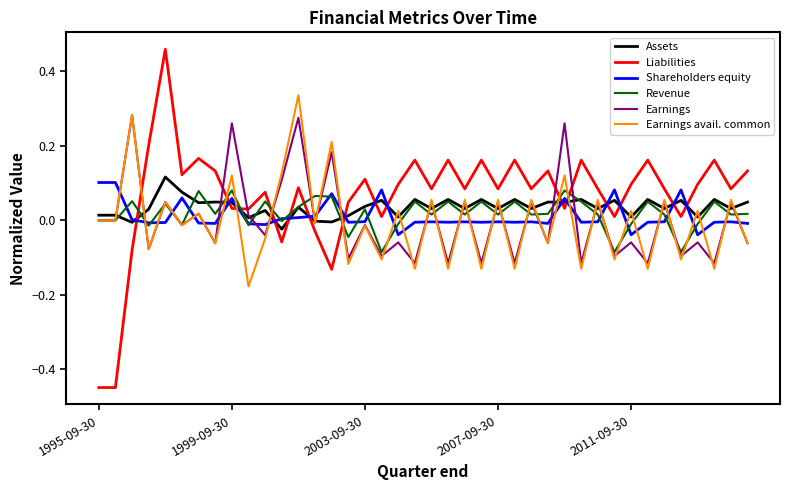

Is this an area chart (filled region under the line)?

No